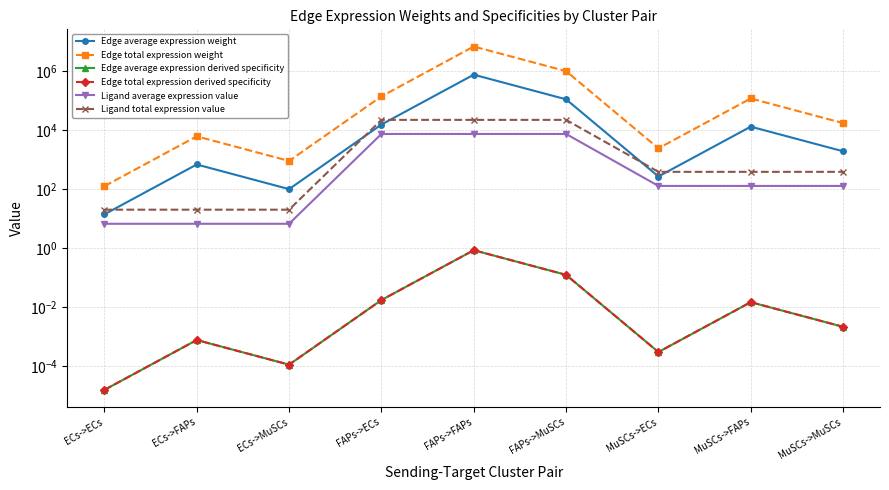

Where is the first local minimum for Edge average expression weight?

ECs->MuSCs